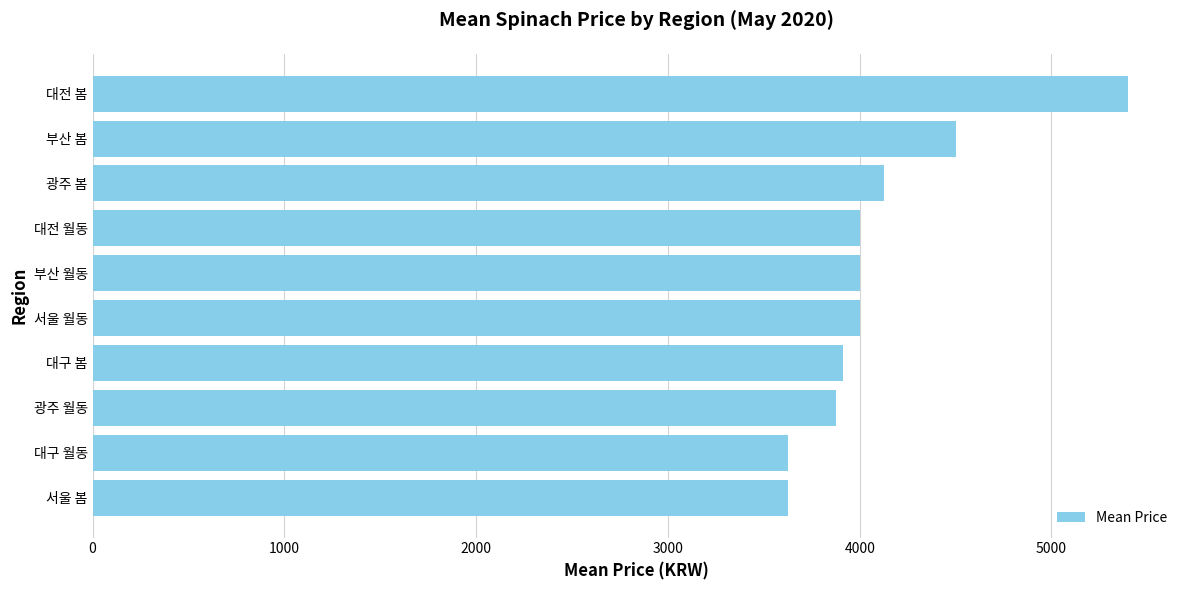

Reading bottom to top, what are all the values shown in this chart?

서울 봄=3625.0	대구 월동=3625.0	광주 월동=3875.0	대구 봄=3912.5	서울 월동=4000.0	부산 월동=4000.0	대전 월동=4000.0	광주 봄=4125.0	부산 봄=4500.0	대전 봄=5400.0